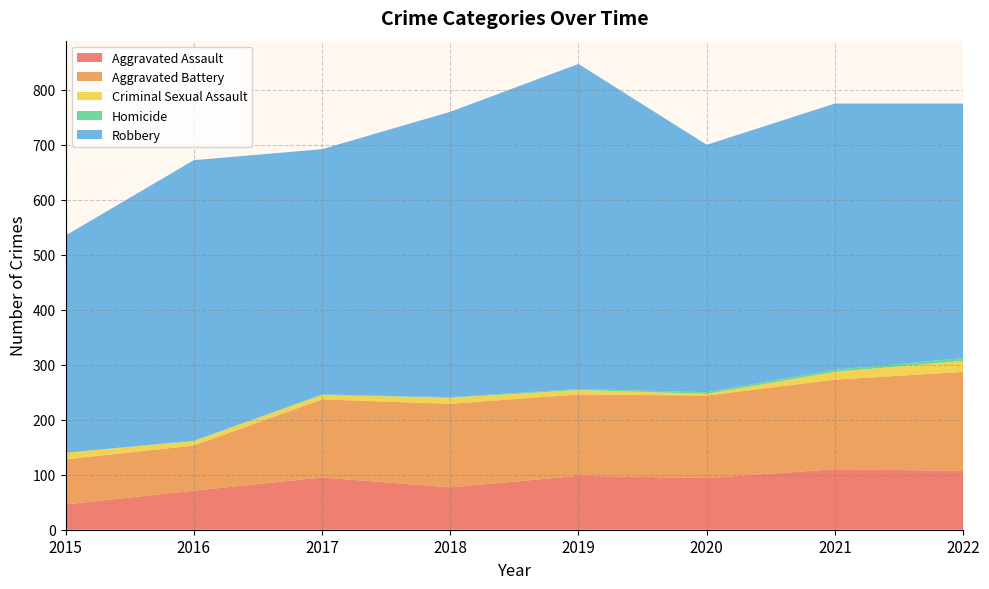

Reading left to right, extract all data points from this chart.

Aggravated Assault: 46	71	95	77	98	94	110	107
Aggravated Battery: 82	82	142	152	148	150	163	180
Criminal Sexual Assault: 12	8	8	11	8	3	14	20
Homicide: 0	1	1	1	2	3	4	5
Robbery: 395	510	446	519	591	450	484	463